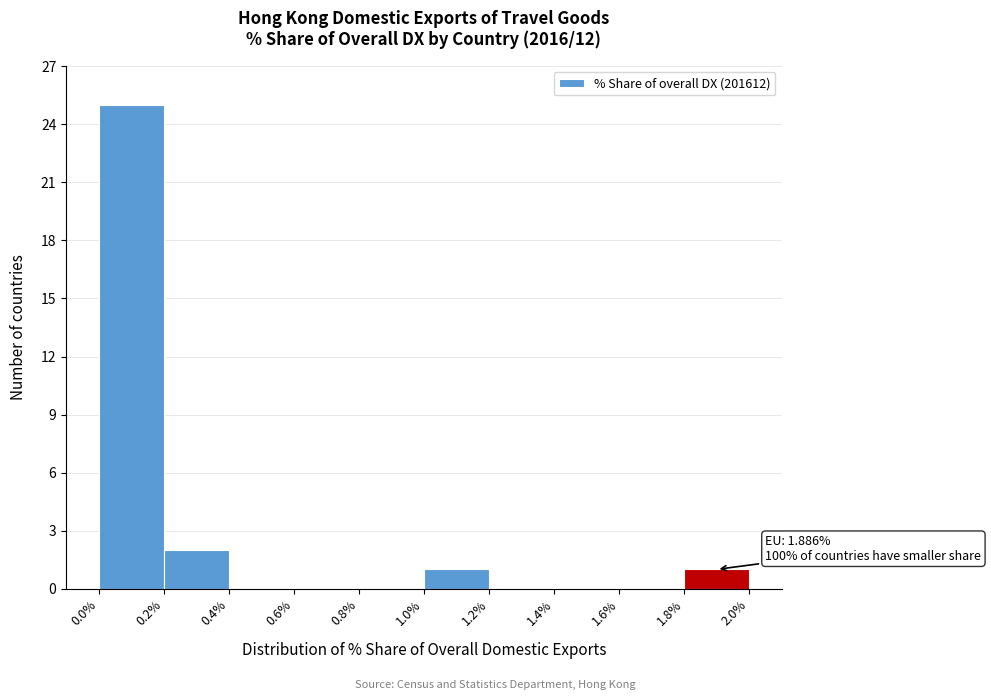

Over which range of the x-axis is the bar tallest?

0.0% to 0.2%